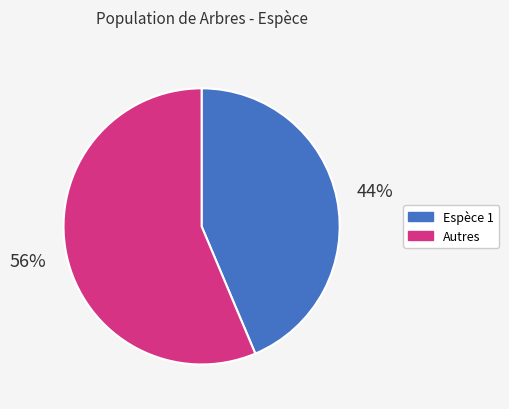

Combined, do Autres and Espèce 1 account for over 50%?

Yes